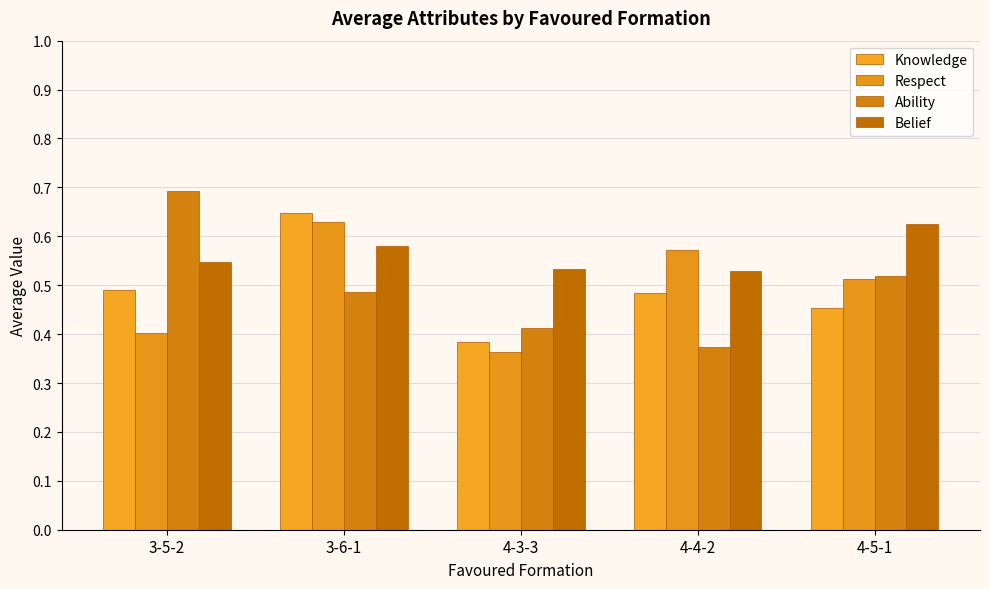

Are the bars horizontal?

No